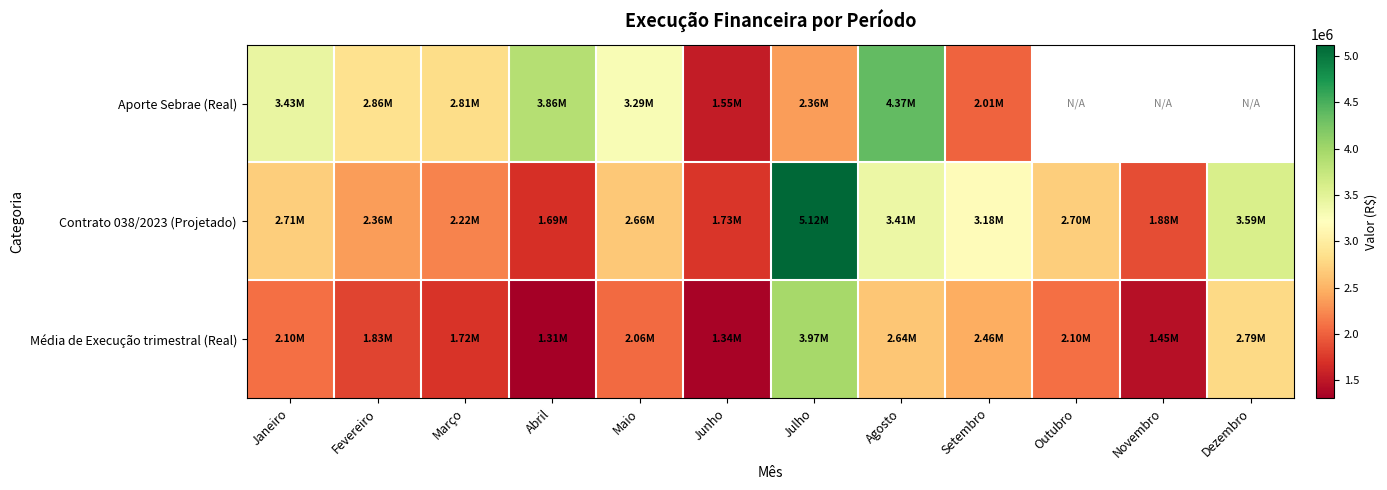

Is it true that Contrato 038/2023 (Projetado) equals 5122877.0 at Julho?

True